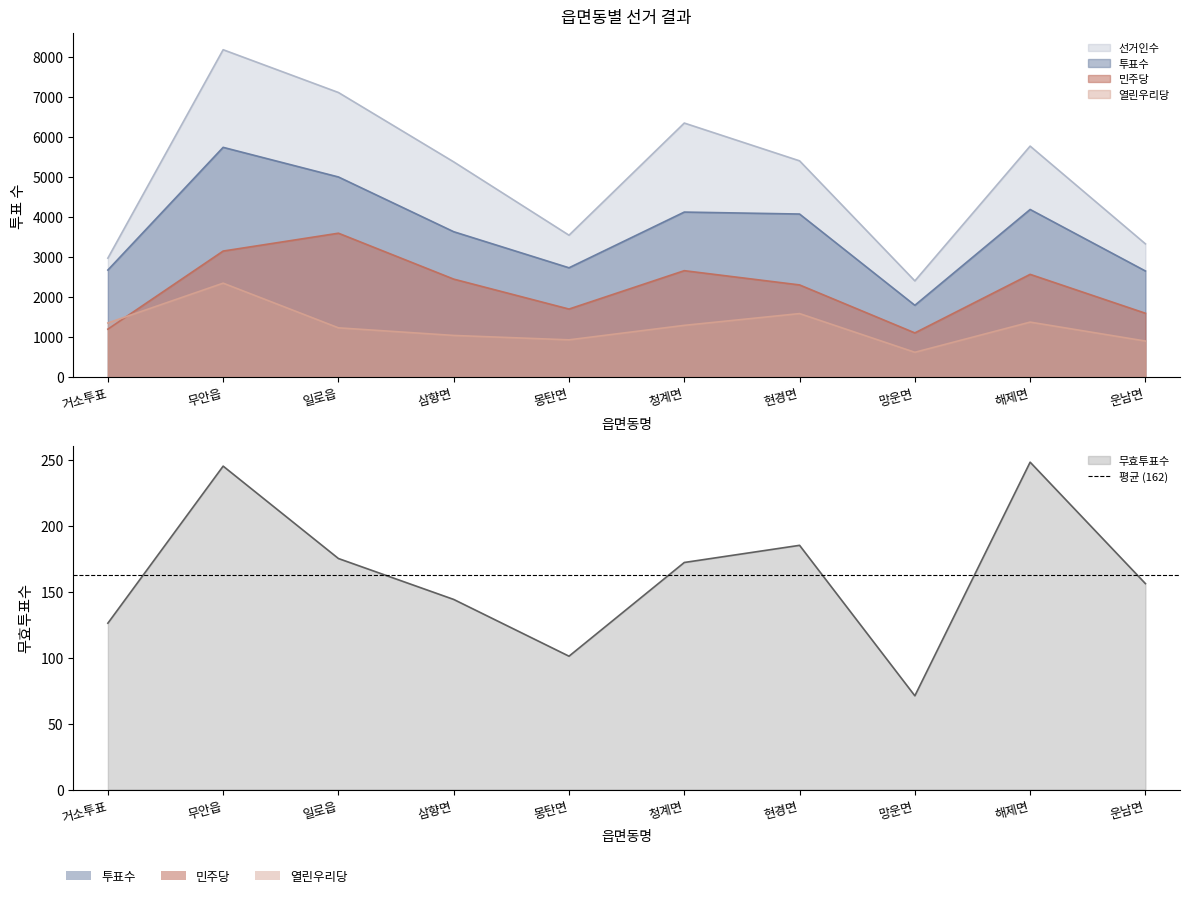

Reading left to right, list all the values displayed in this chart.

선거인수: 거소투표=2971	무안읍=8178	일로읍=7109	삼향면=5376	몽탄면=3544	청계면=6346	현경면=5402	망운면=2403	해제면=5770	운남면=3328
투표수: 거소투표=2674	무안읍=5739	일로읍=4999	삼향면=3631	몽탄면=2730	청계면=4122	현경면=4073	망운면=1793	해제면=4187	운남면=2650
열린우리당: 거소투표=1351	무안읍=2346	일로읍=1230	삼향면=1040	몽탄면=930	청계면=1292	현경면=1586	망운면=619	해제면=1373	운남면=900
민주당: 거소투표=1197	무안읍=3148	일로읍=3594	삼향면=2447	몽탄면=1699	청계면=2658	현경면=2302	망운면=1103	해제면=2566	운남면=1594
무효투표수: 거소투표=126	무안읍=245	일로읍=175	삼향면=144	몽탄면=101	청계면=172	현경면=185	망운면=71	해제면=248	운남면=156